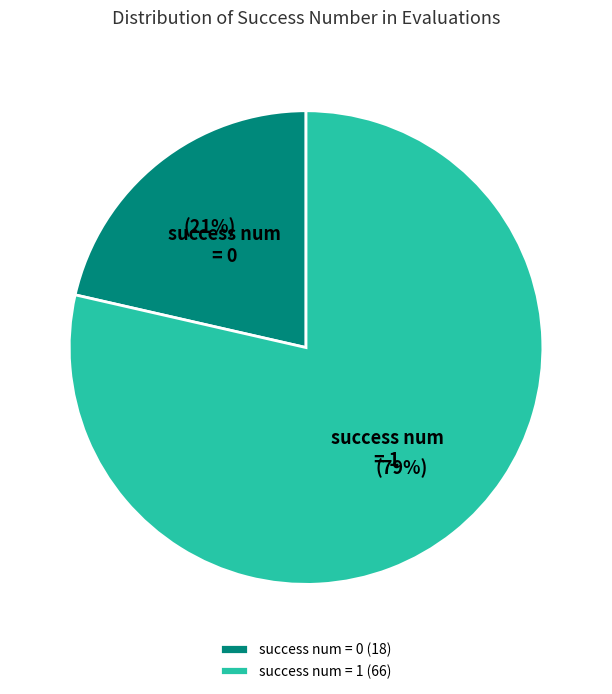

What percentage is the success num = 1 slice, to the nearest percent?

79%